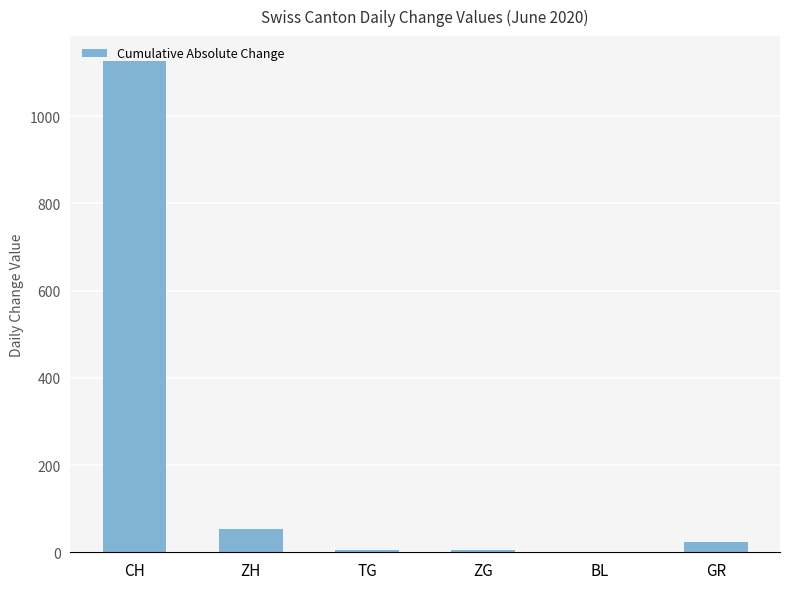

At which label is the value closest to 563?

ZH